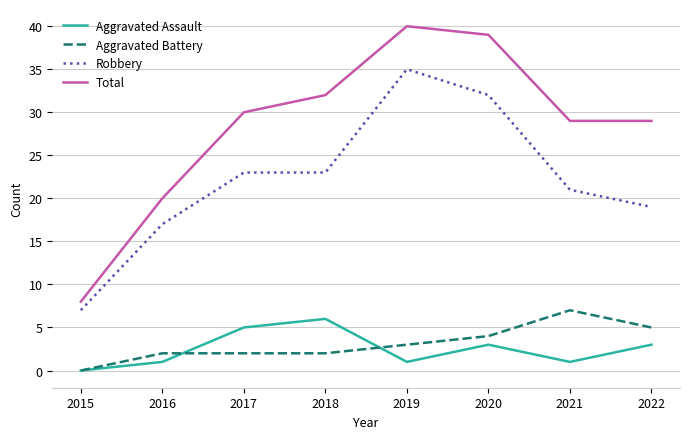

Reading right to left, list all the values displayed in this chart.

Aggravated Assault: 2022=3	2021=1	2020=3	2019=1	2018=6	2017=5	2016=1	2015=0
Aggravated Battery: 2022=5	2021=7	2020=4	2019=3	2018=2	2017=2	2016=2	2015=0
Robbery: 2022=19	2021=21	2020=32	2019=35	2018=23	2017=23	2016=17	2015=7
Total: 2022=29	2021=29	2020=39	2019=40	2018=32	2017=30	2016=20	2015=8